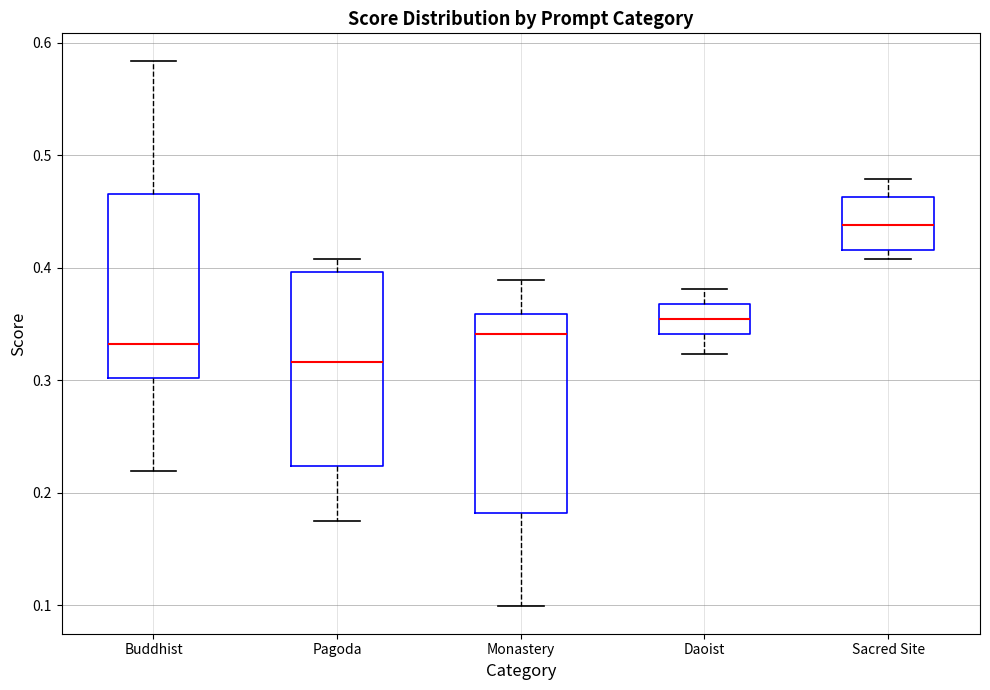

Which box has the highest median line?

Sacred Site